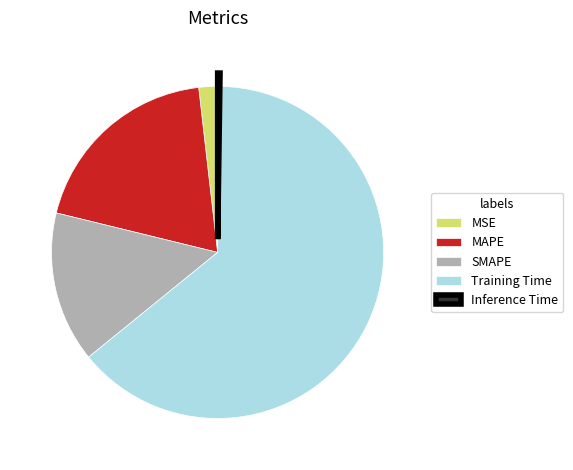

Is Training Time the majority of the pie?

Yes